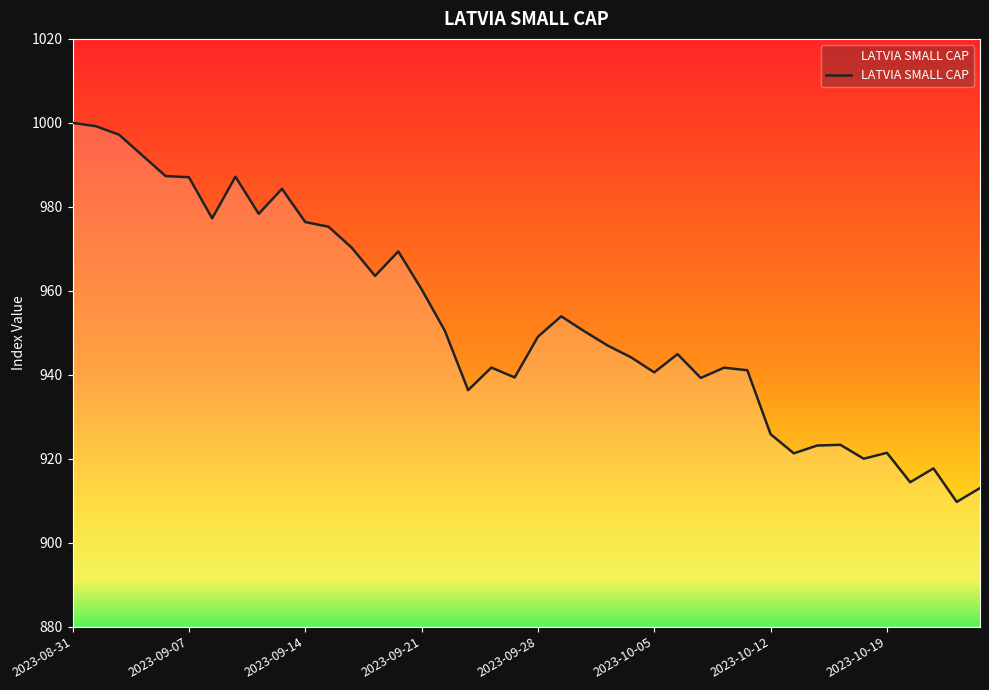

What is the minimum value shown in the chart?

909.7